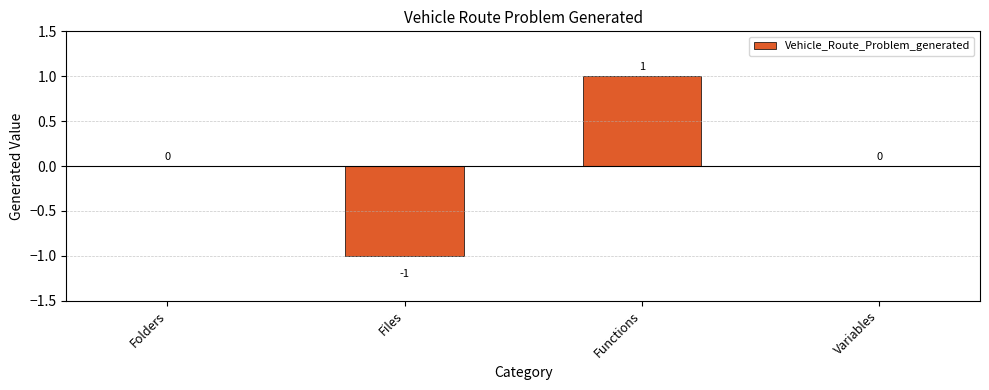

The chart shows a value of 0 at Folders. True or false?

True